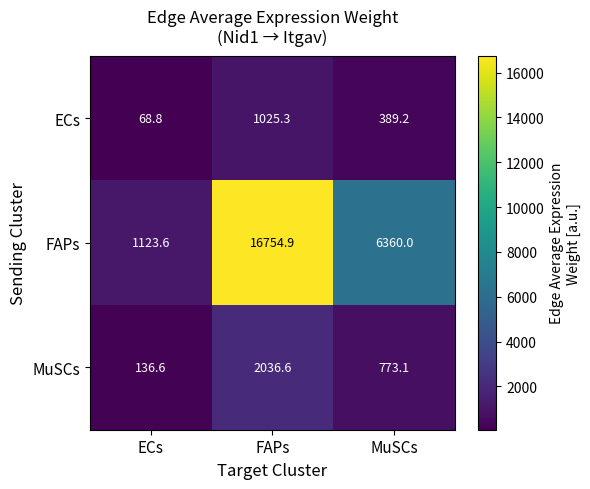

Rank the categories by ECs value from lowest to highest.

ECs, MuSCs, FAPs